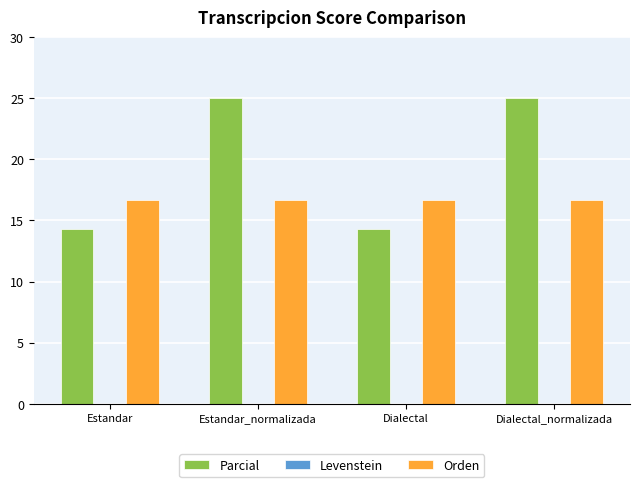

What is the label of the 3rd bar from the left?

Dialectal